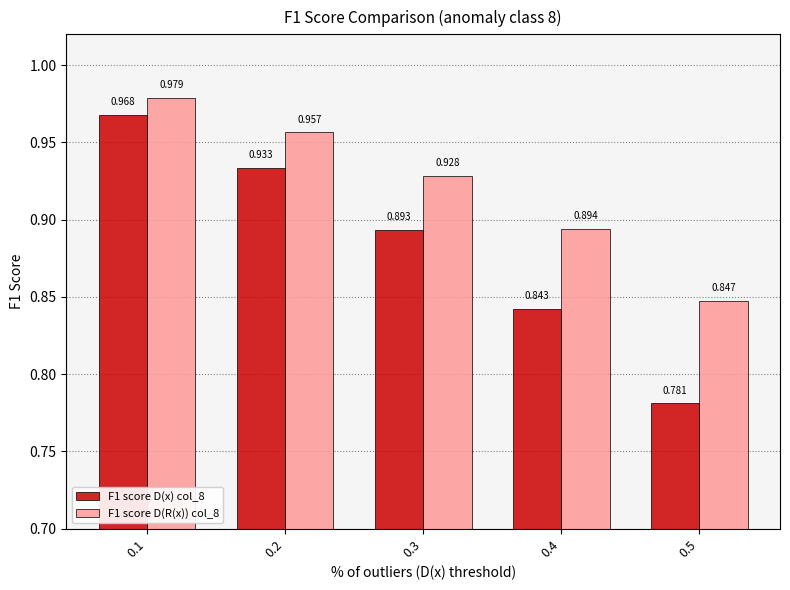

The value of F1 score D(x) col_8 at 0.3 is 0.3. True or false?

False